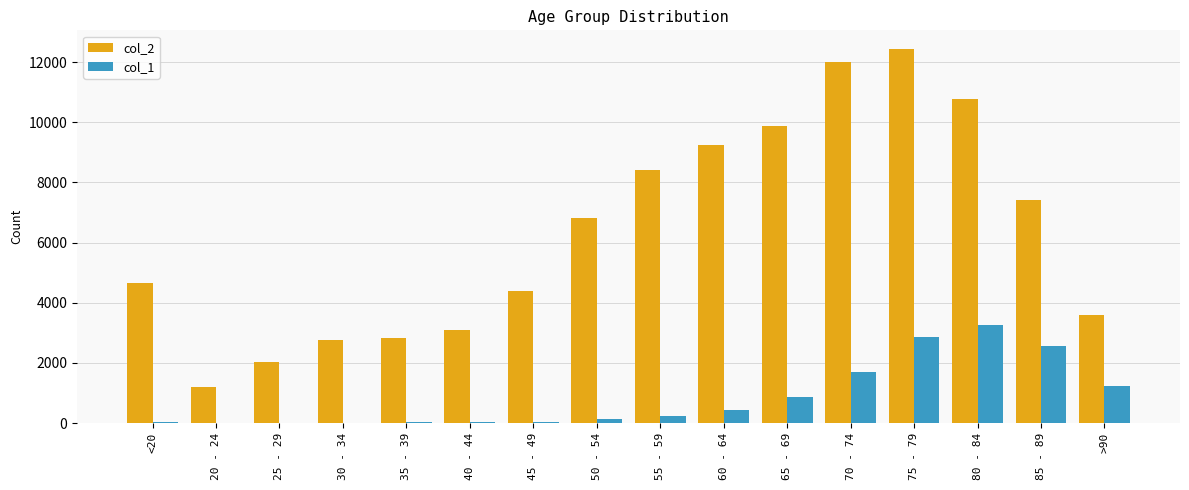

What is the sum of all col_1 values?

13343